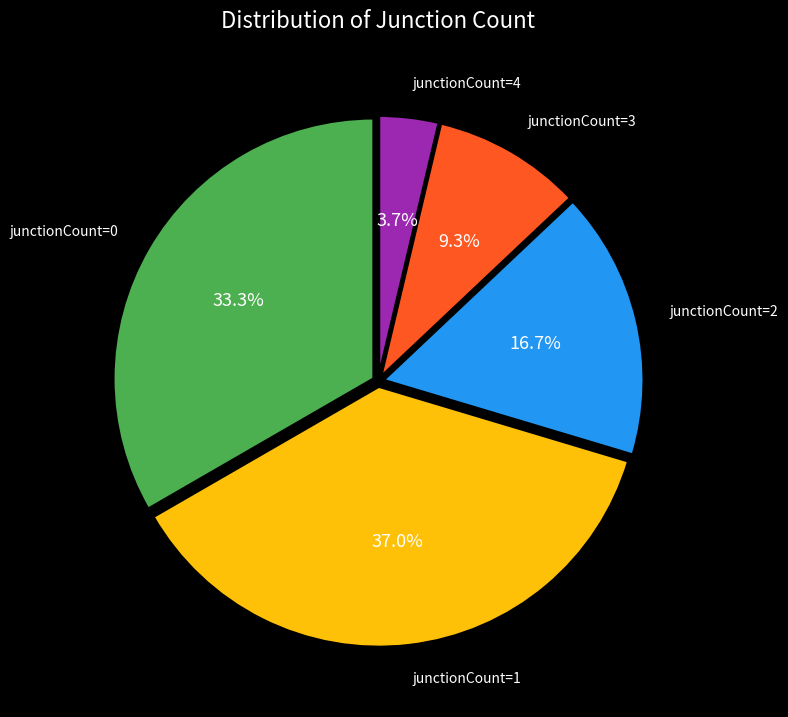

Does any single category account for the majority?

No